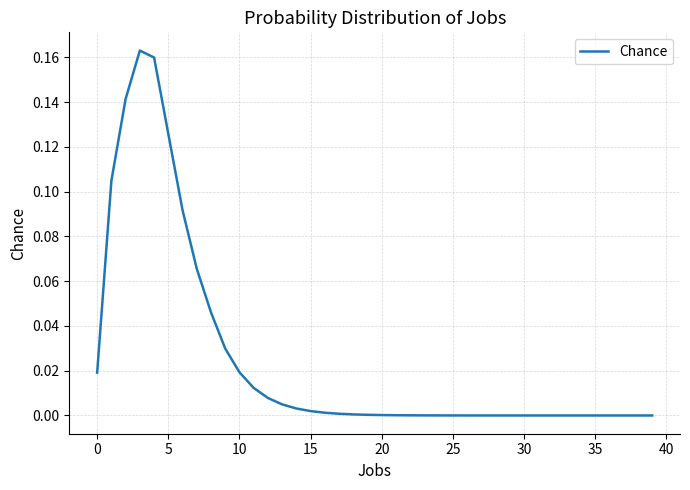

How many lines are shown in the chart?

1